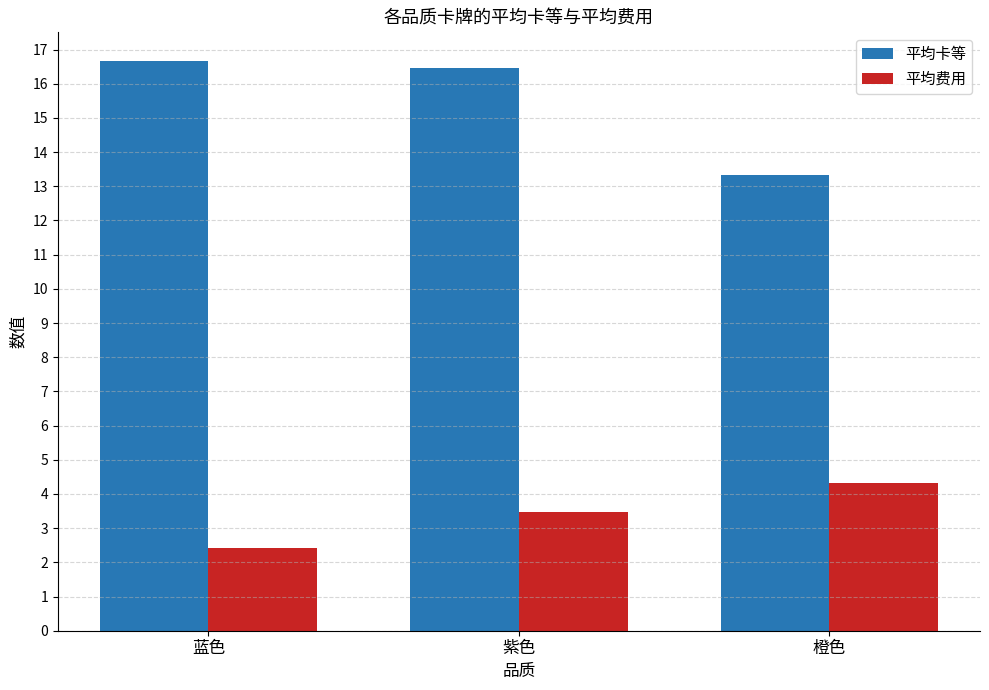

What is the label of the 1st bar from the right?

橙色